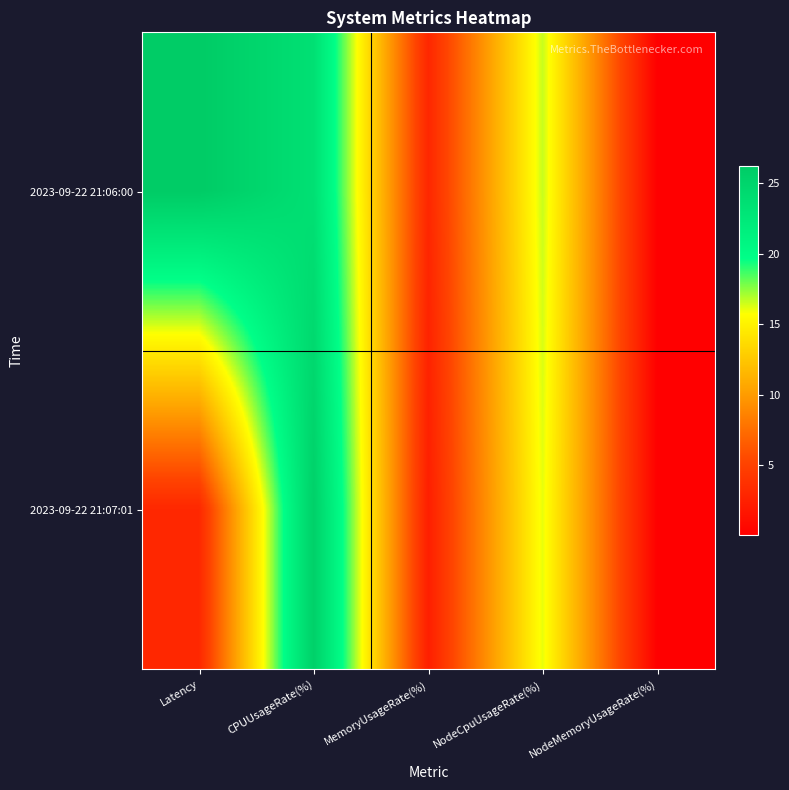

How many data points does each series have?

5